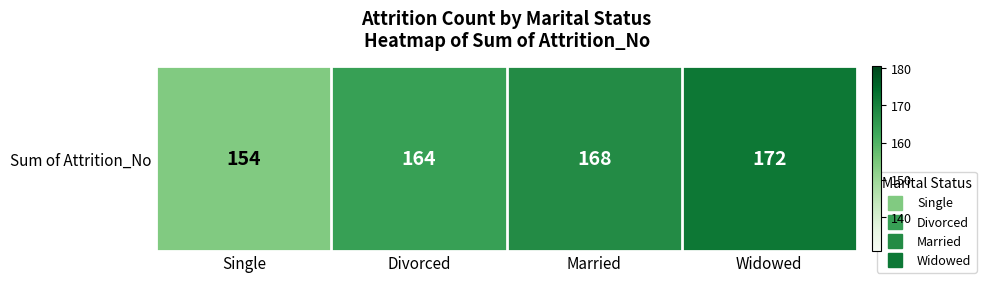

List the labels in order of value, largest first.

Widowed, Married, Divorced, Single